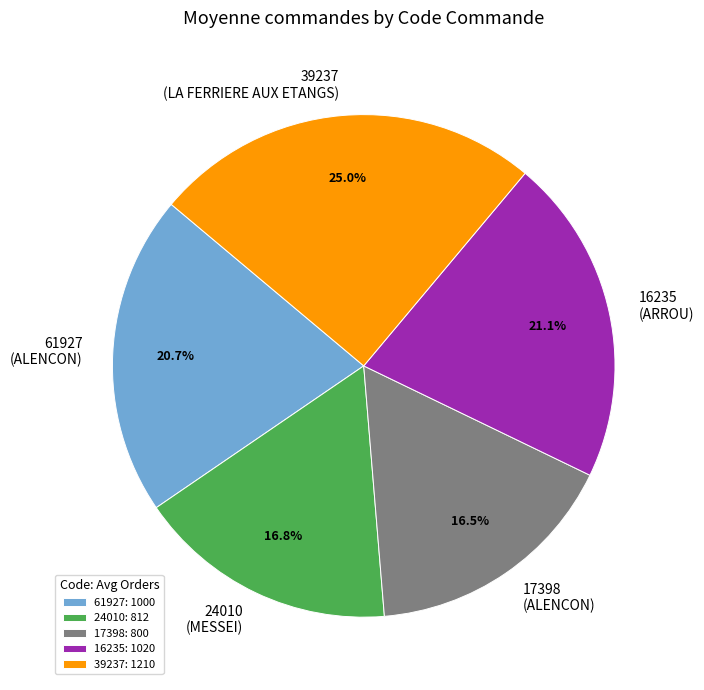

Between 16235 (ARROU) and 39237 (LA FERRIERE AUX ETANGS), which is larger?

39237 (LA FERRIERE AUX ETANGS)